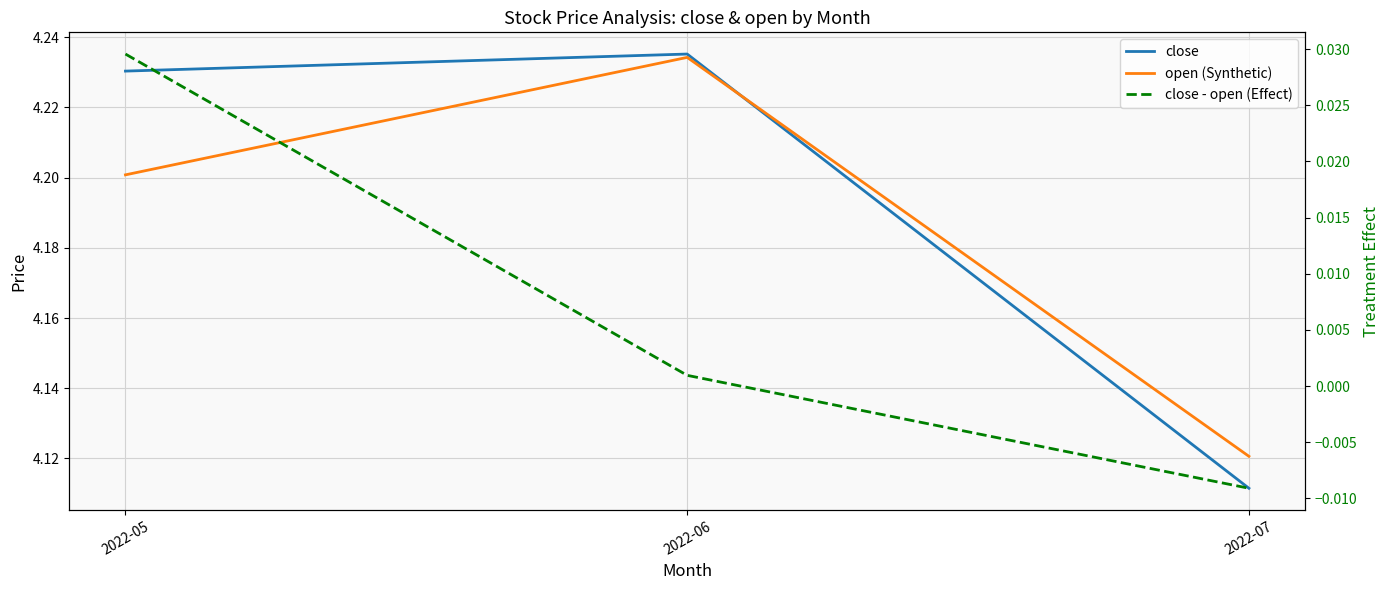

Reading left to right, list all the values displayed in this chart.

close: 2022-05=4.2	2022-06=4.2	2022-07=4.1
open (Synthetic): 2022-05=4.2	2022-06=4.2	2022-07=4.1
close - open (Effect): 2022-05=0.0	2022-06=0.0	2022-07=-0.0